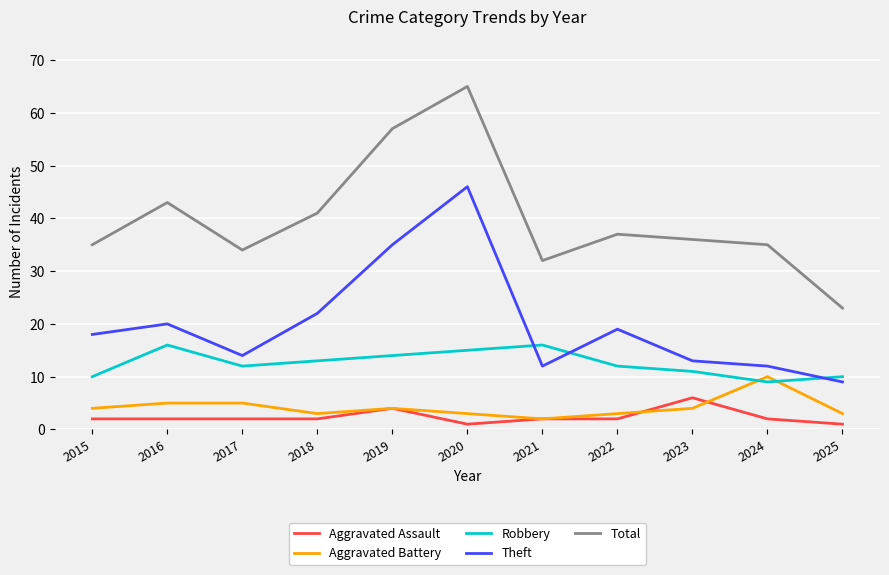

At which label is Total closest to 44?

2016